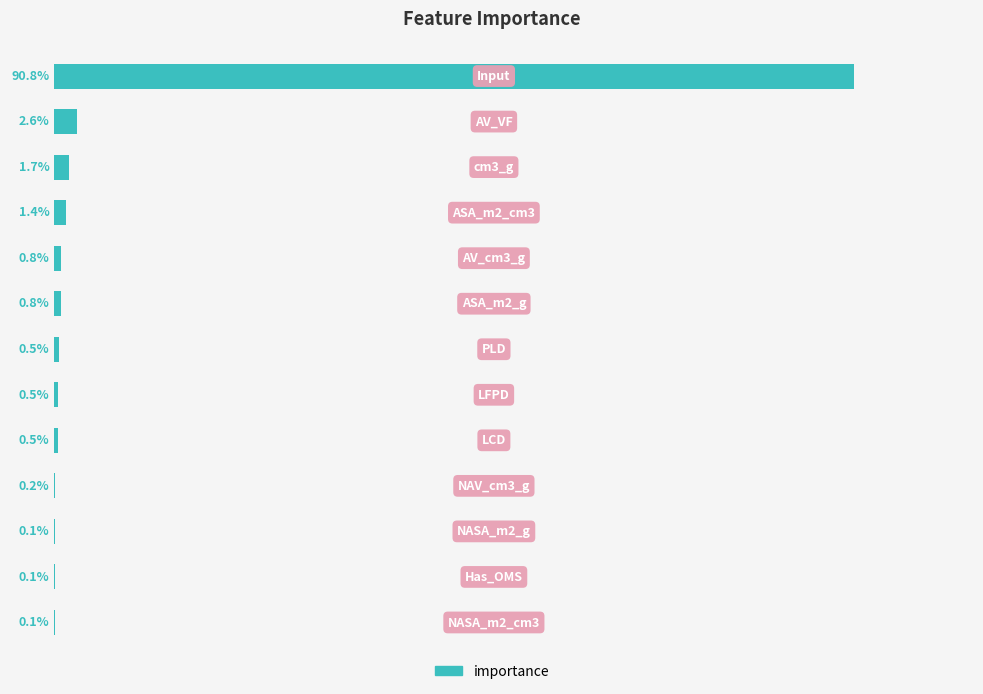

Are the bars horizontal?

Yes